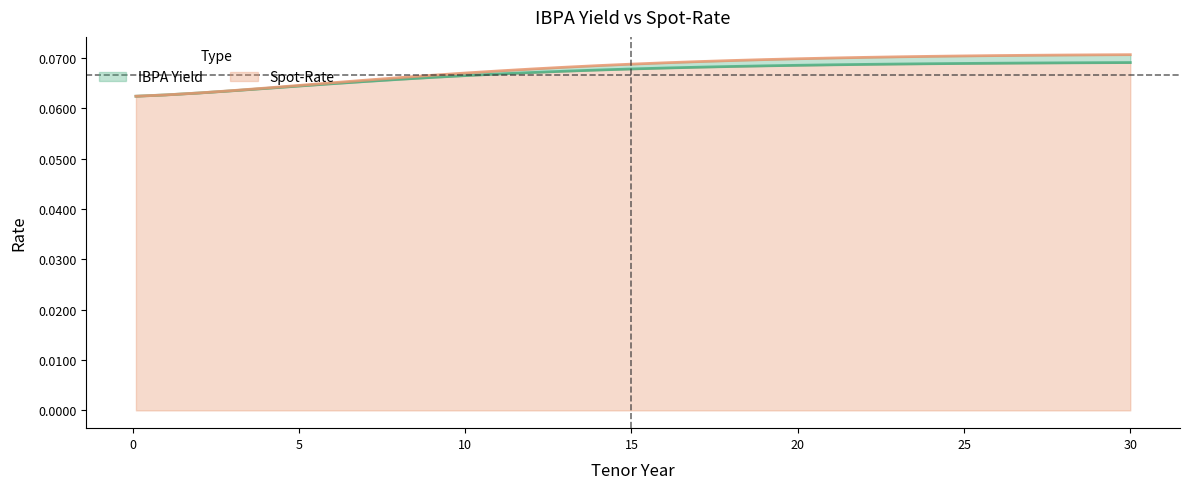

What is the total value across all series at 15?

0.1